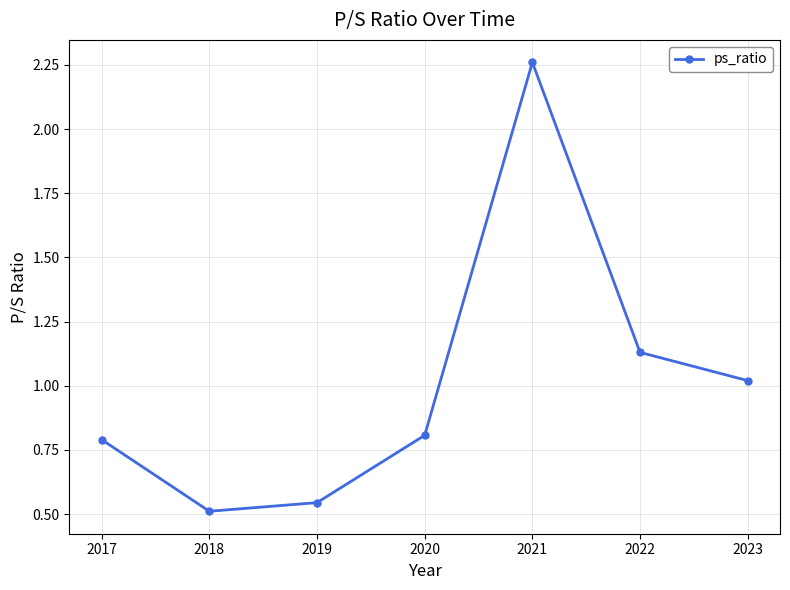

List the labels in order of value, largest first.

2021, 2022, 2023, 2020, 2017, 2019, 2018